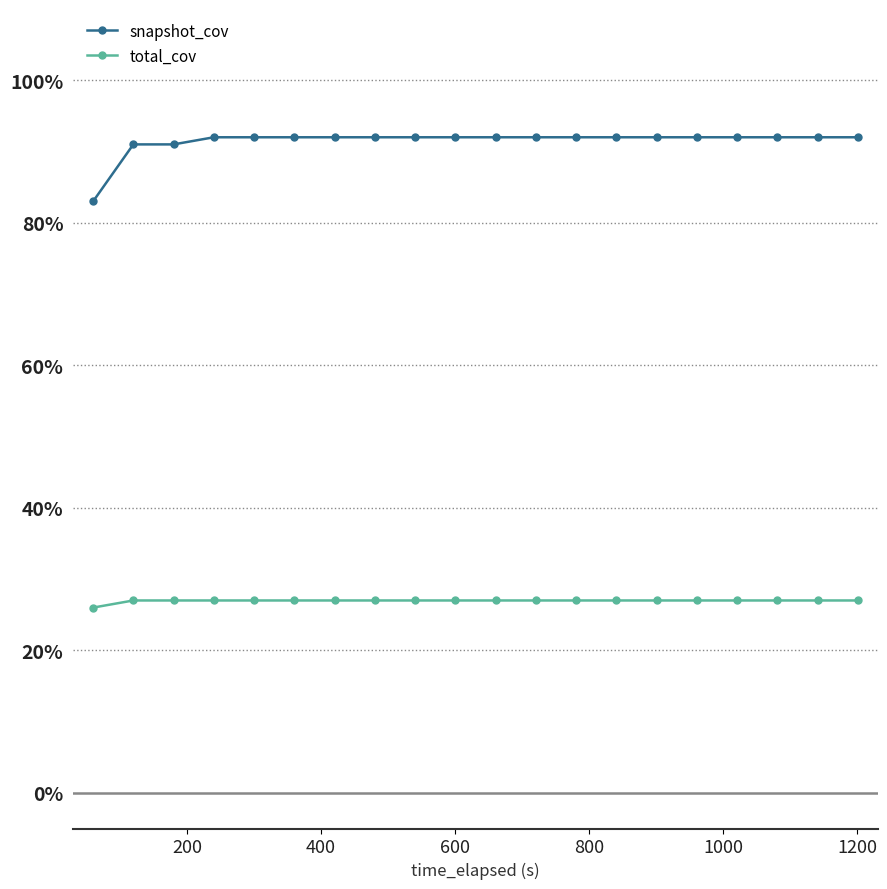

True or false: snapshot_cov and total_cov intersect in this chart.

False